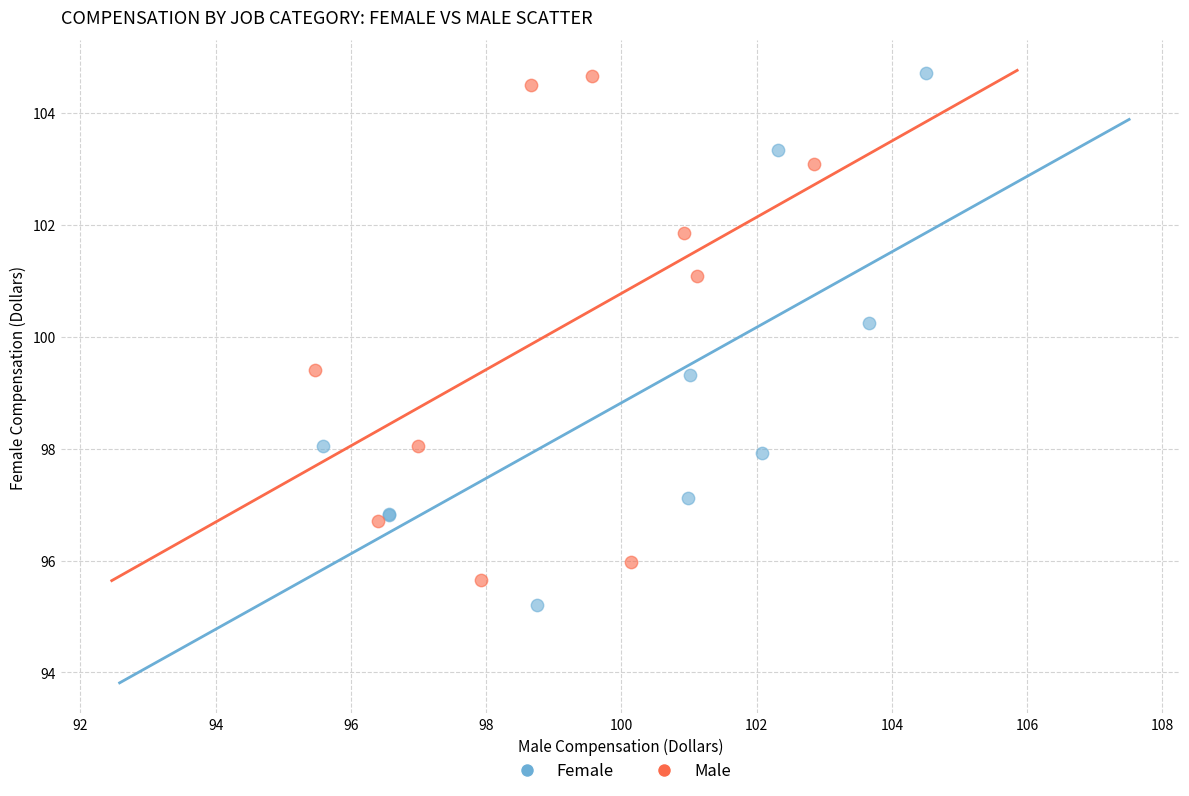

Which series contains the lowest Y value?

Female